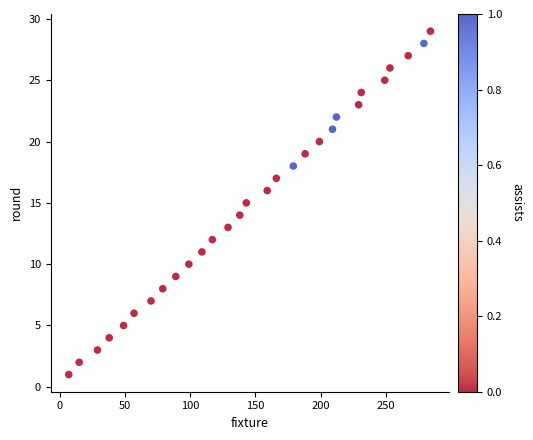

What is the range of Y values (max minus min)?

28